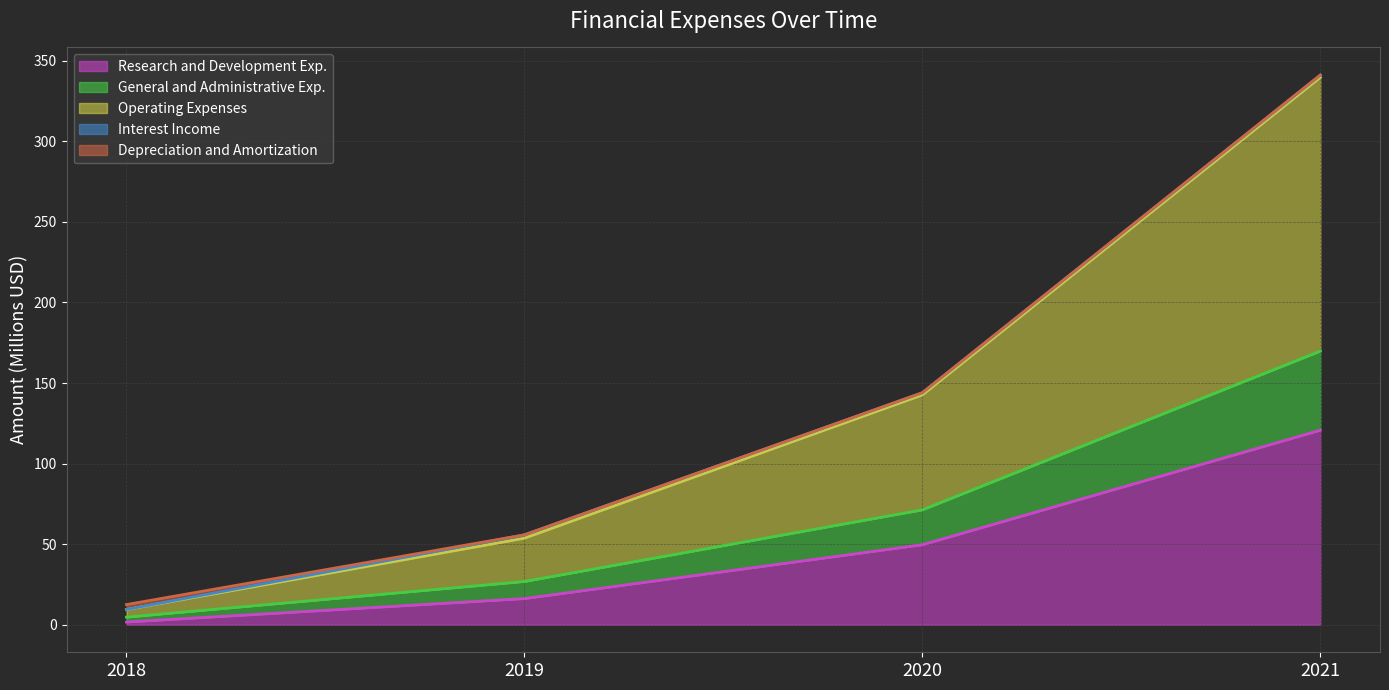

True or false: Research and Development Exp. has a value of 203.0 at 2021.

False